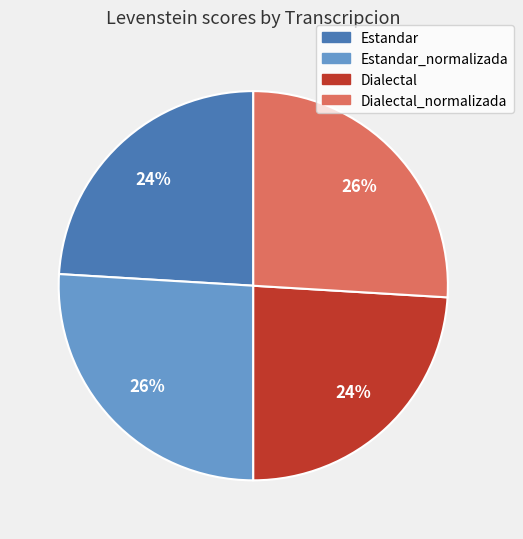

To the nearest percent, what is the average slice percentage?

25%